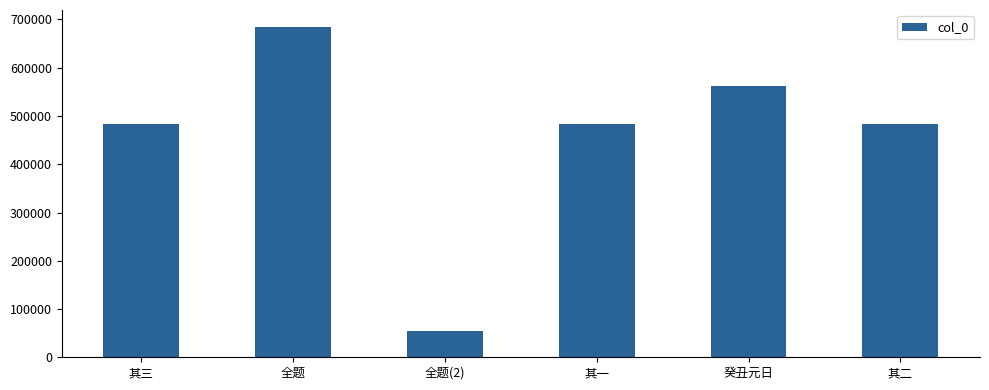

What is the change in value from 全题 to 其一?

-201724